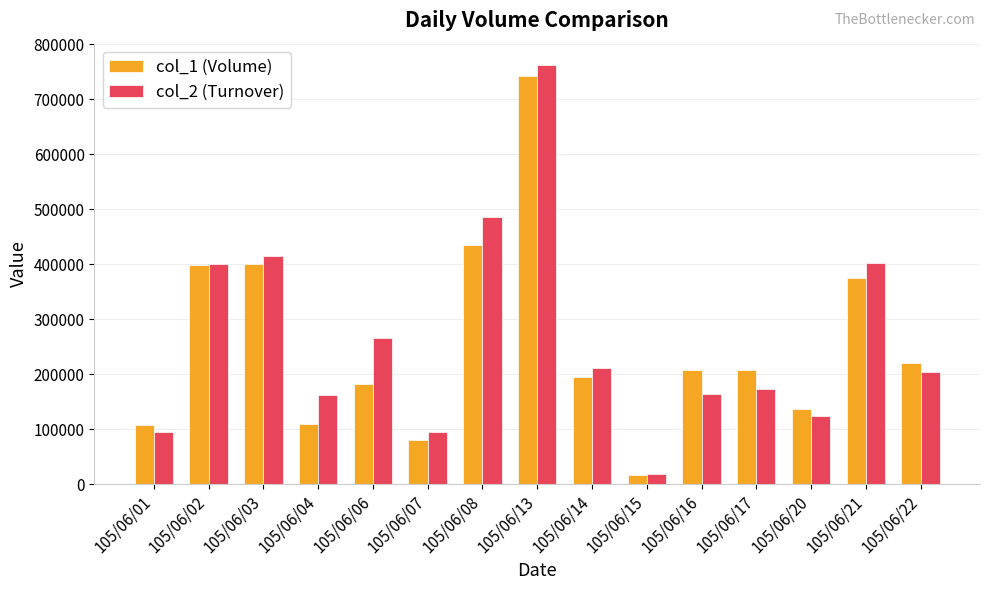

At which category is the sum across all series the highest?

105/06/13